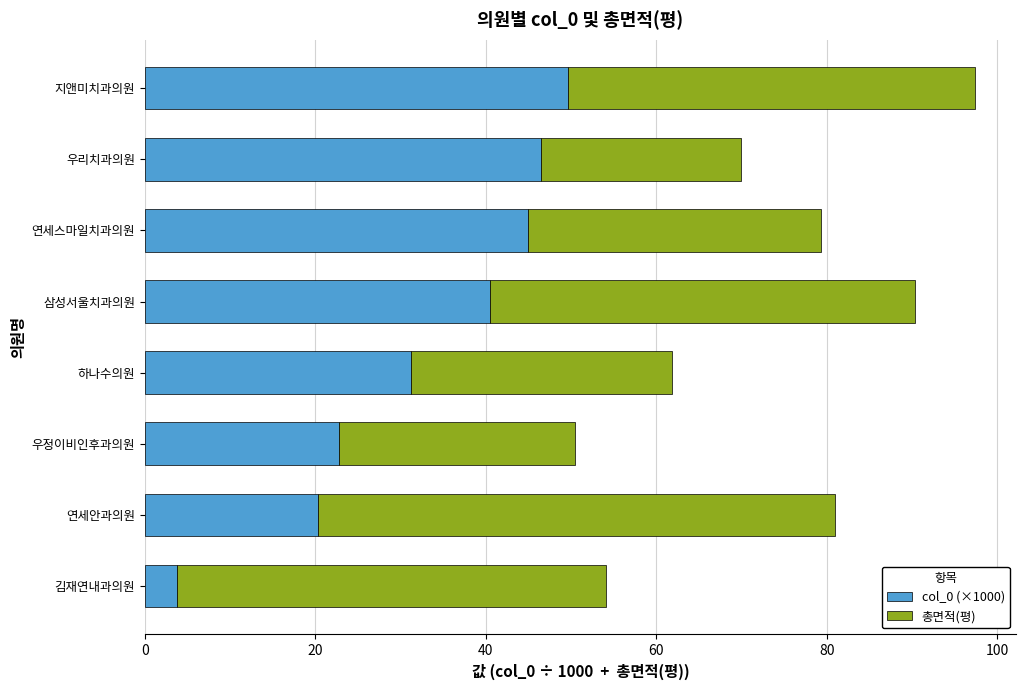

What is the minimum value for col_0 (×1000)?

3.8